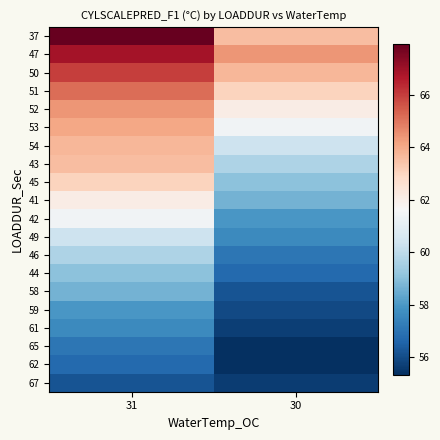

Reading right to left, list all the values displayed in this chart.

37: 30=63.6	31=67.9
47: 30=64.4	31=66.9
50: 30=63.7	31=66.0
51: 30=63.1	31=65.2
52: 30=62.1	31=64.4
53: 30=61.4	31=64.1
54: 30=60.3	31=63.7
43: 30=59.7	31=63.6
45: 30=59.0	31=63.1
41: 30=58.7	31=62.1
42: 30=58.0	31=61.4
49: 30=57.6	31=60.3
46: 30=57.1	31=59.7
44: 30=56.7	31=59.0
58: 30=56.2	31=58.7
59: 30=55.9	31=58.0
61: 30=55.7	31=57.6
65: 30=55.3	31=57.1
62: 30=55.3	31=56.7
67: 30=55.6	31=56.2